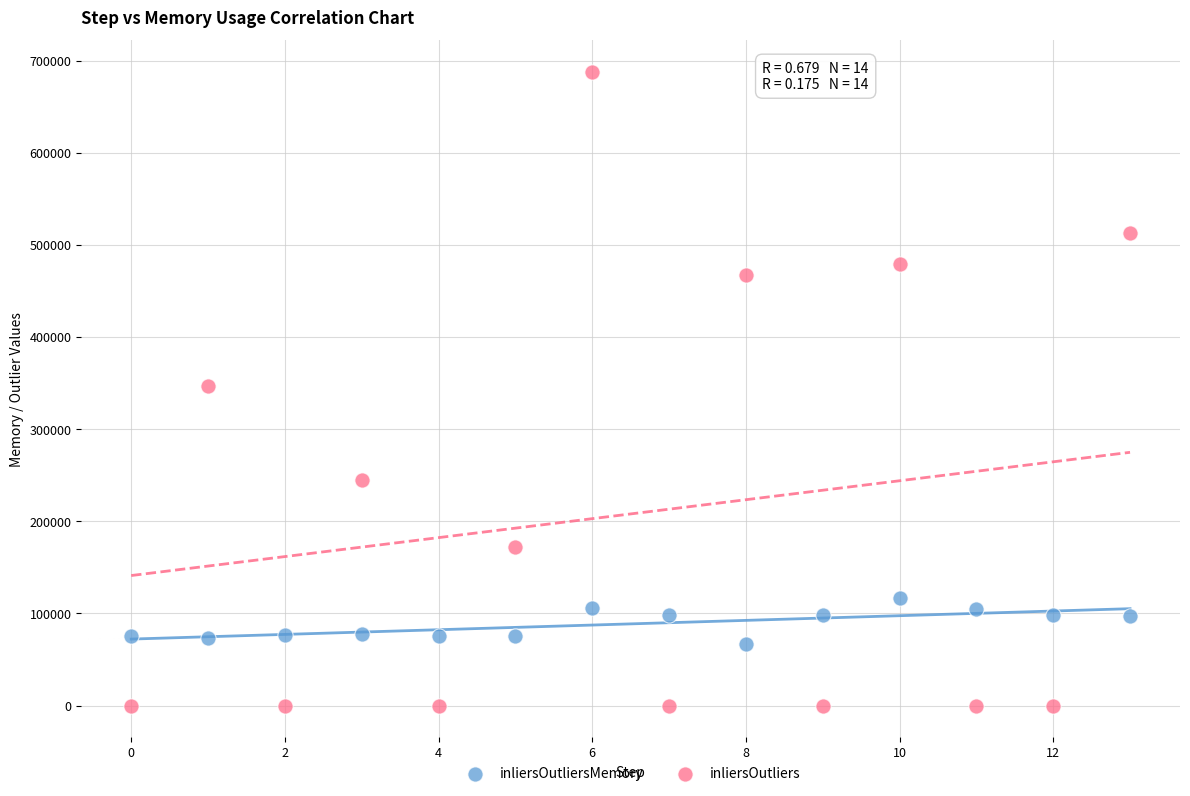

Which series reaches the maximum Y coordinate?

inliersOutliers